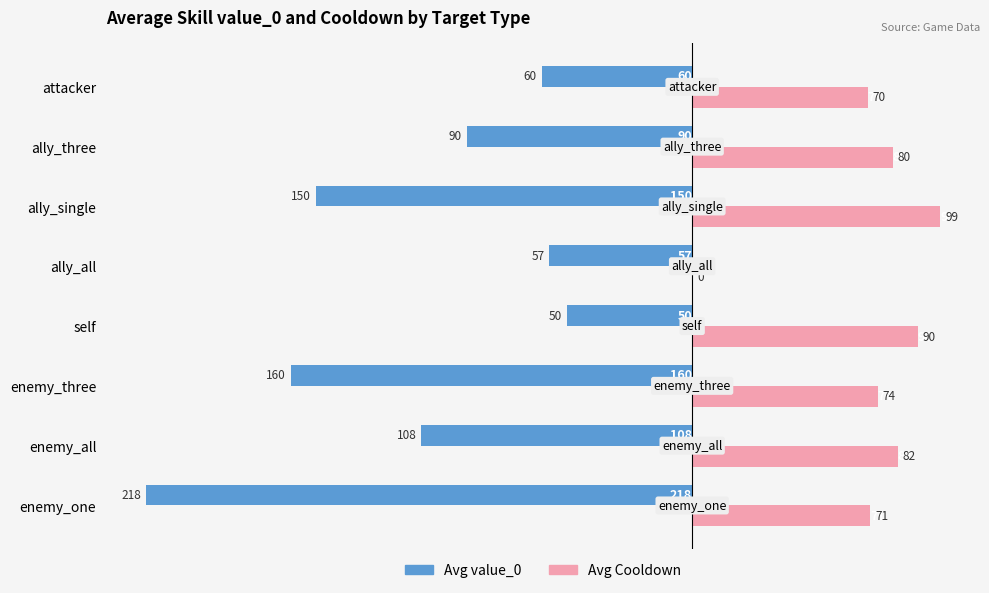

Where is Avg Cooldown nearest to the value 49?

attacker